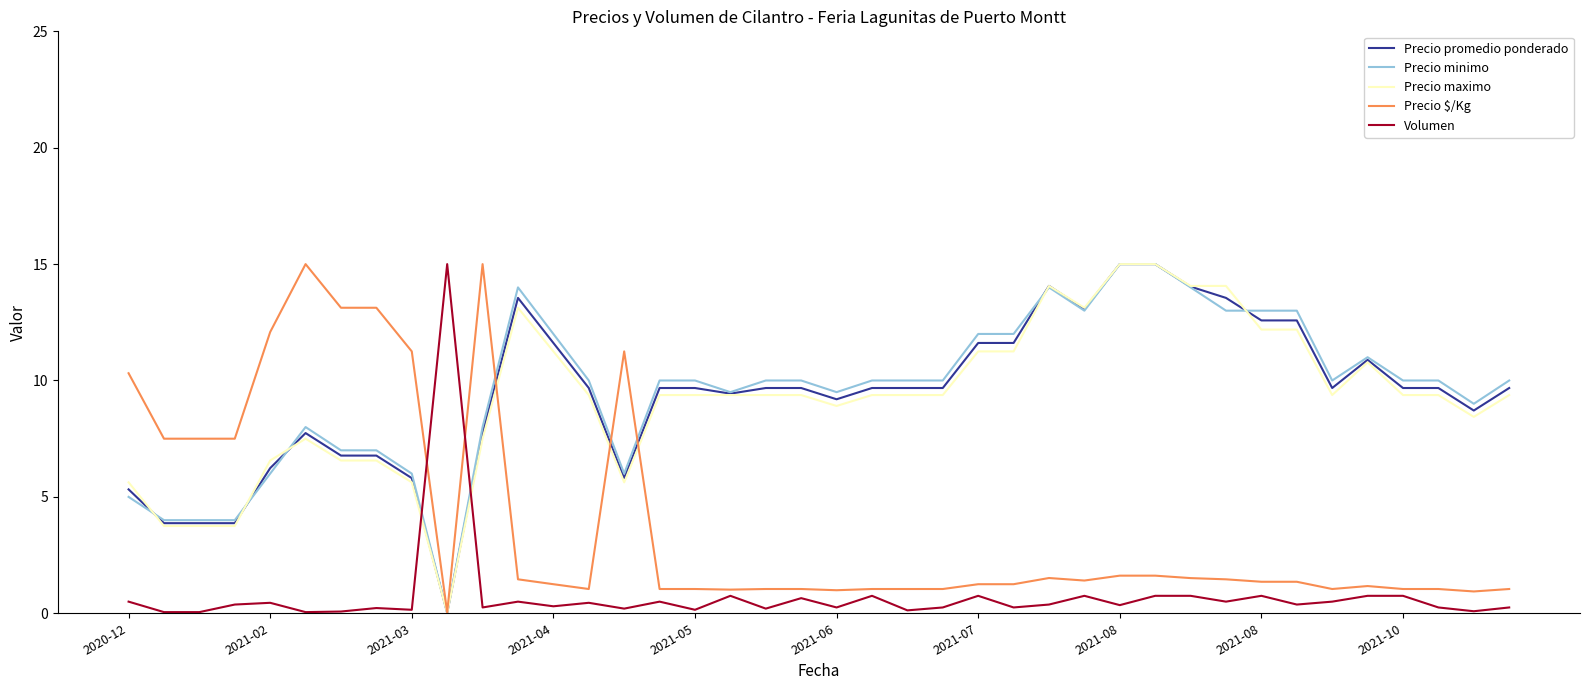

What is the highest value of the Precio $/Kg series?

15.0